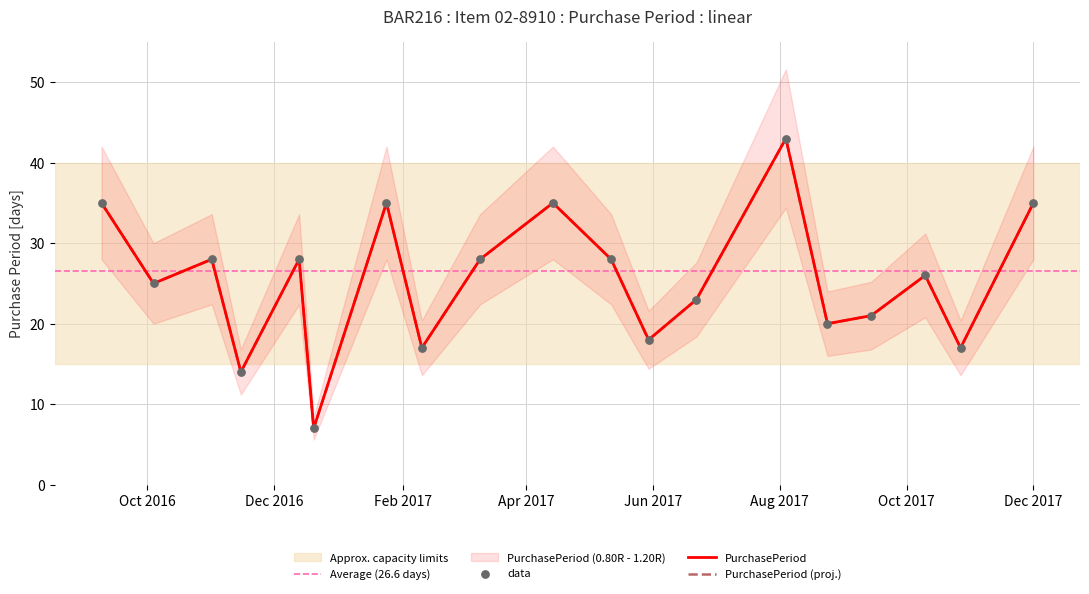

What is the change in value from 2017-06-22 to 2017-12-01?

+12